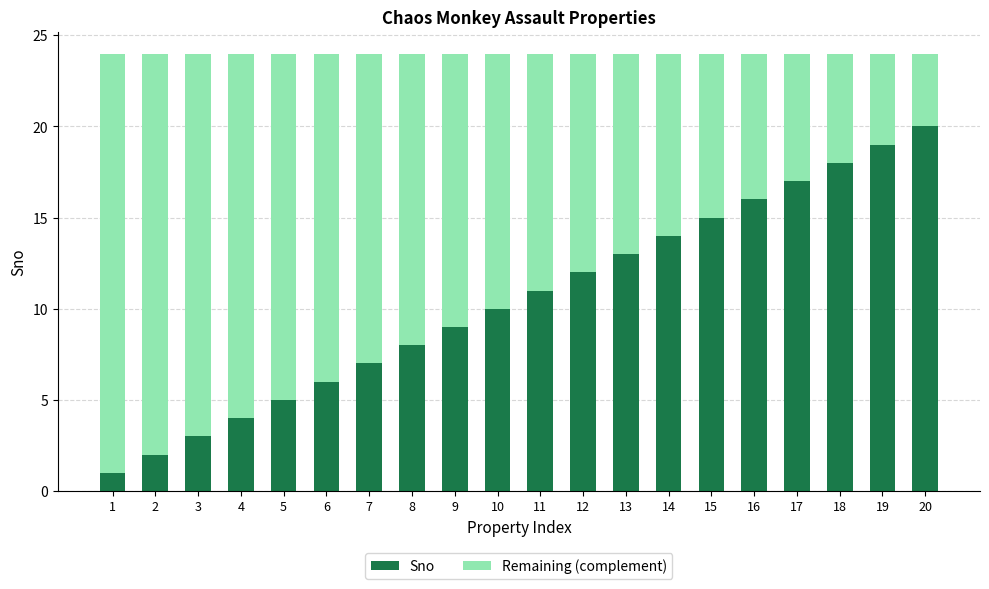

The value of Sno at 11 is 11. True or false?

True